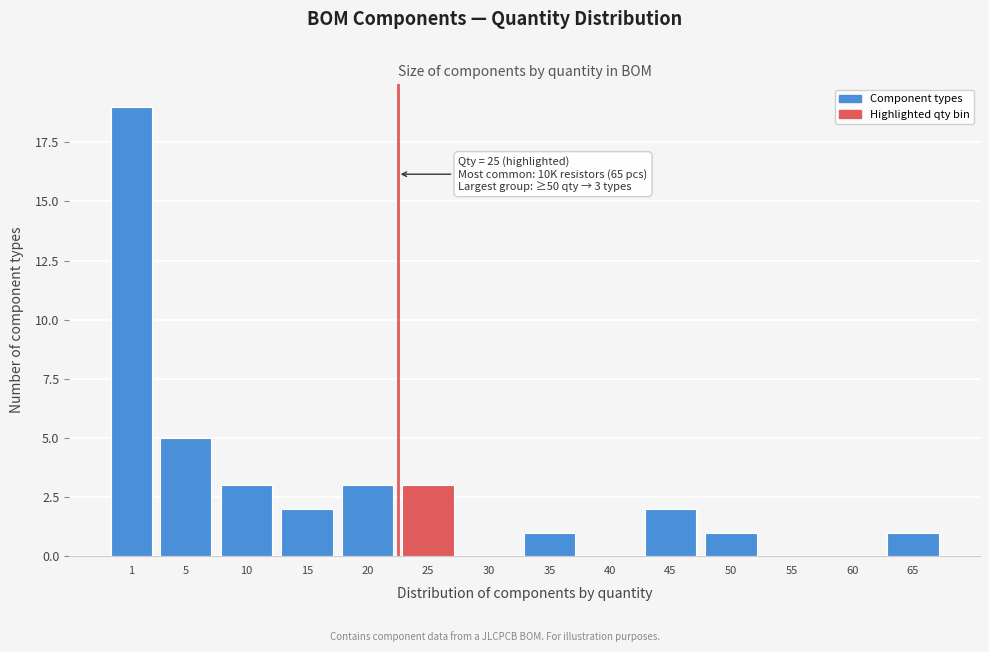

Reading left to right, list all the values displayed in this chart.

1=19	5=5	10=3	15=2	20=3	25=3	30=0	35=1	40=0	45=2	50=1	55=0	60=0	65=1